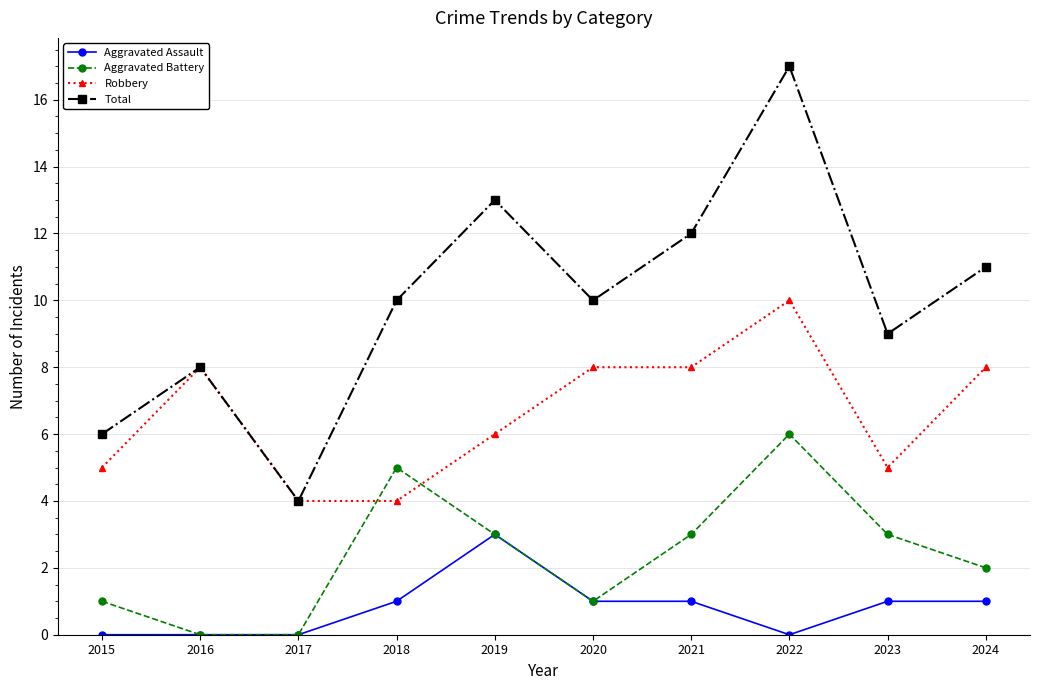

Reading right to left, what are all the values shown in this chart?

Aggravated Assault: 2024=1	2023=1	2022=0	2021=1	2020=1	2019=3	2018=1	2017=0	2016=0	2015=0
Aggravated Battery: 2024=2	2023=3	2022=6	2021=3	2020=1	2019=3	2018=5	2017=0	2016=0	2015=1
Robbery: 2024=8	2023=5	2022=10	2021=8	2020=8	2019=6	2018=4	2017=4	2016=8	2015=5
Total: 2024=11	2023=9	2022=17	2021=12	2020=10	2019=13	2018=10	2017=4	2016=8	2015=6